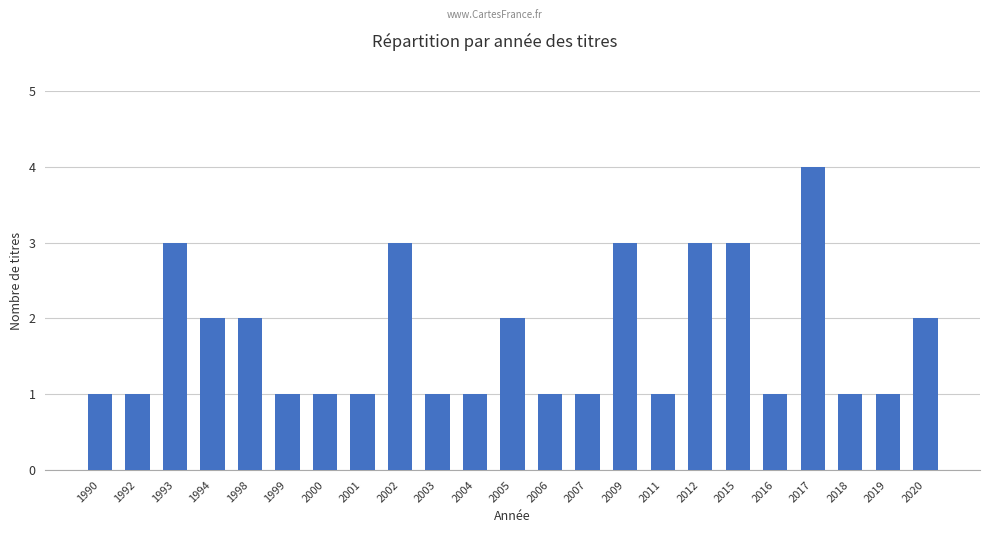

What is the difference between the maximum and minimum values?

3